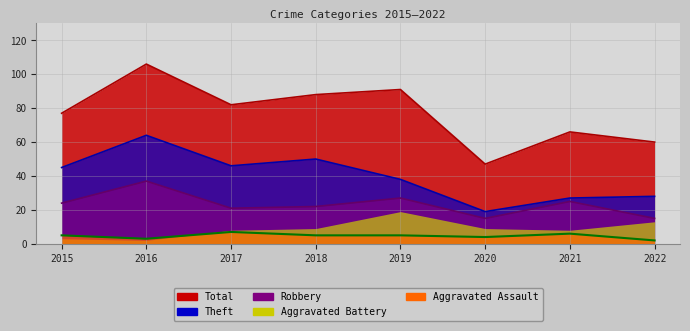

What is the spread (max minus min) of values at 2015?

74